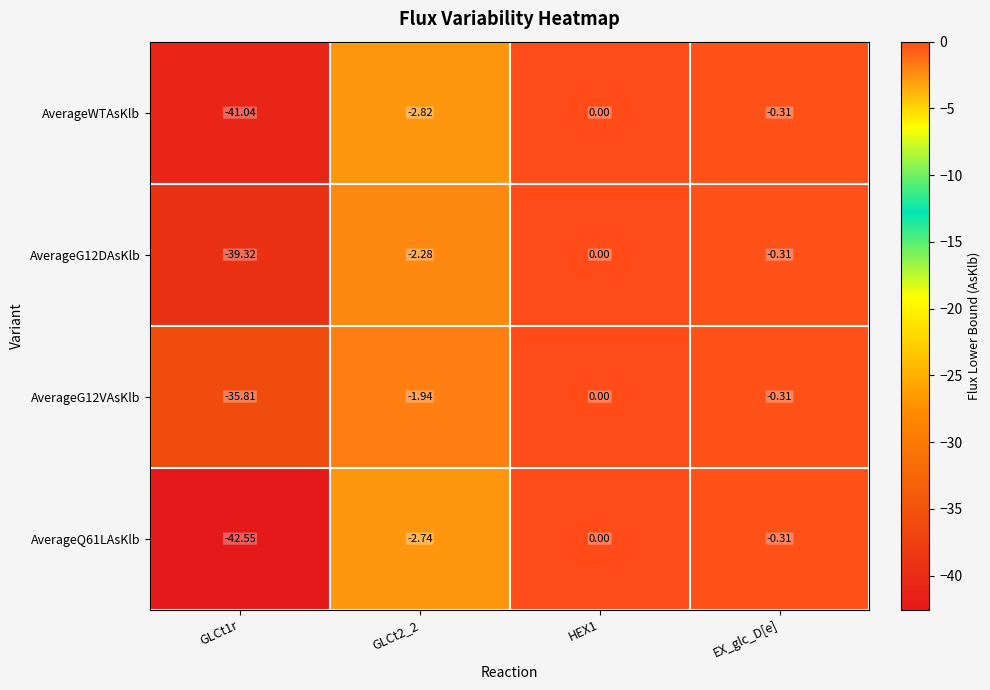

How many values in AverageQ61LAsKlb are below zero?

3